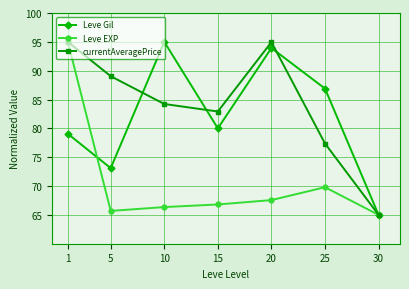

What is the total value across all series at 5?

227.8